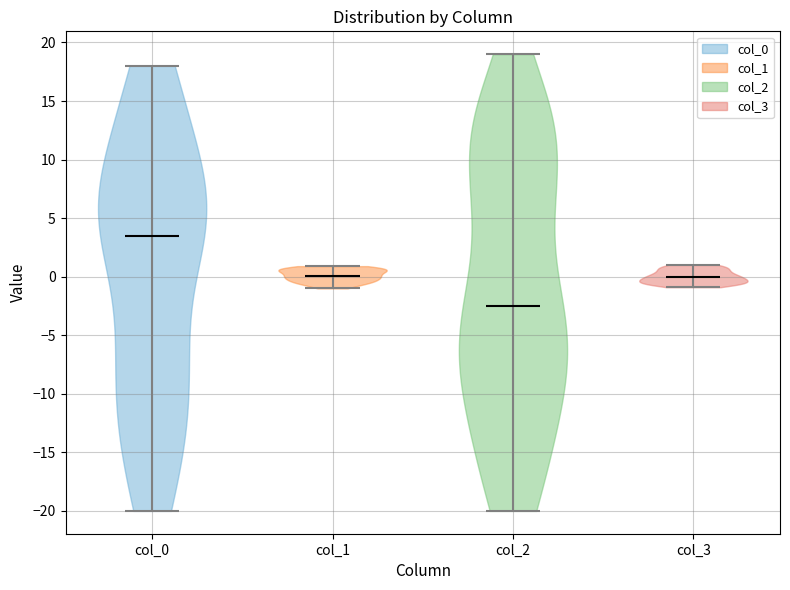

Reading left to right, read every violin against the y-axis: where its median line is, and the lowest and highest points it reaches. The values are not printed on the chart, so give them approximately, as read against the axis.

col_0: median line 3.5, lowest point -20.0, highest point 18.0
col_1: median line 0.0, lowest point -1.0, highest point 1.0
col_2: median line -2.5, lowest point -20.0, highest point 19.0
col_3: median line 0.0, lowest point -1.0, highest point 1.0